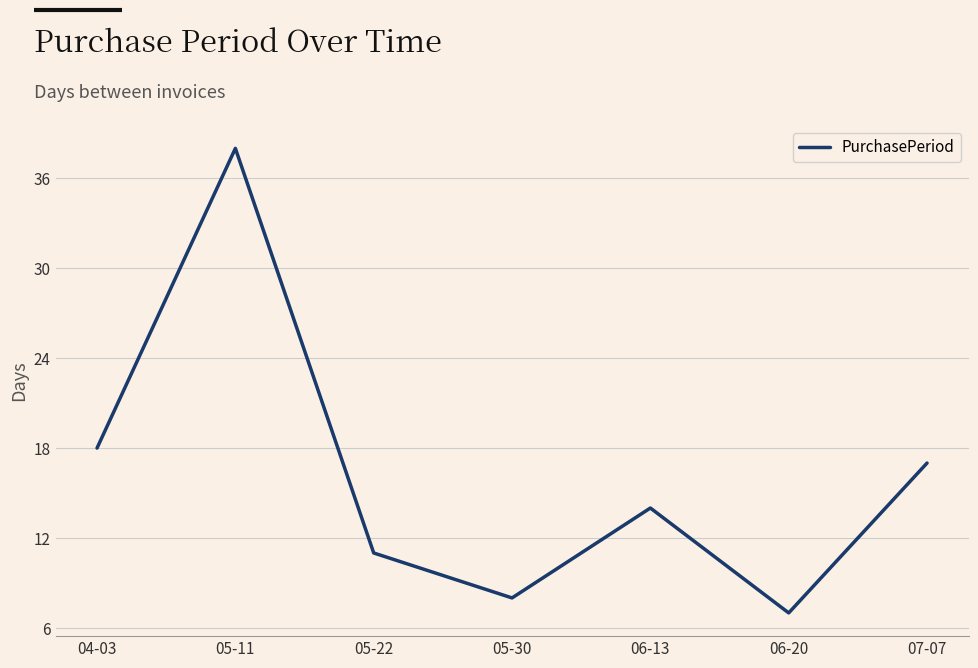

Approximately how many times larger is the value at 04-03 compared to 05-30?

2.2